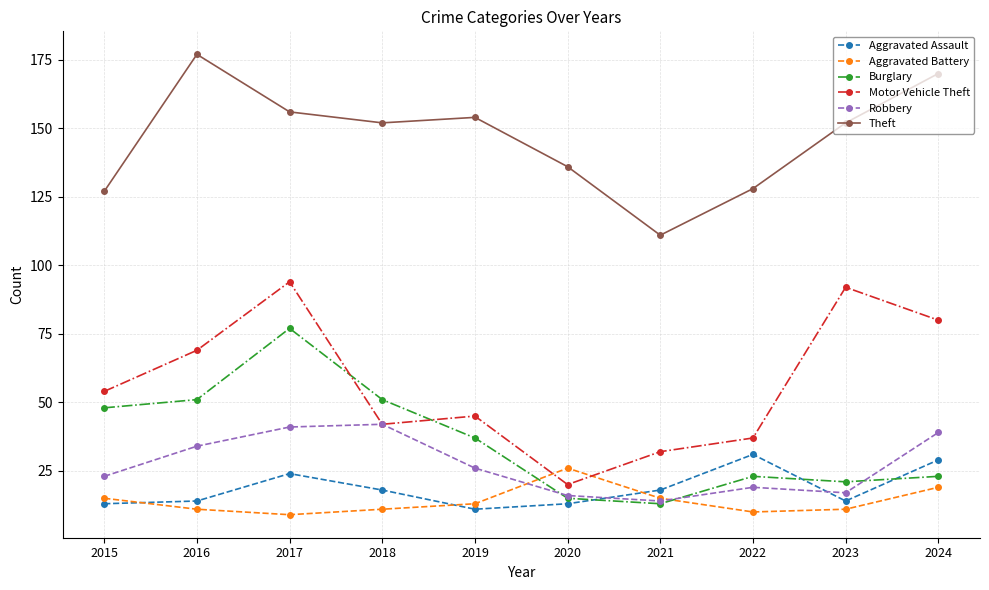

True or false: Aggravated Battery has more than 1 interior local peaks.

False